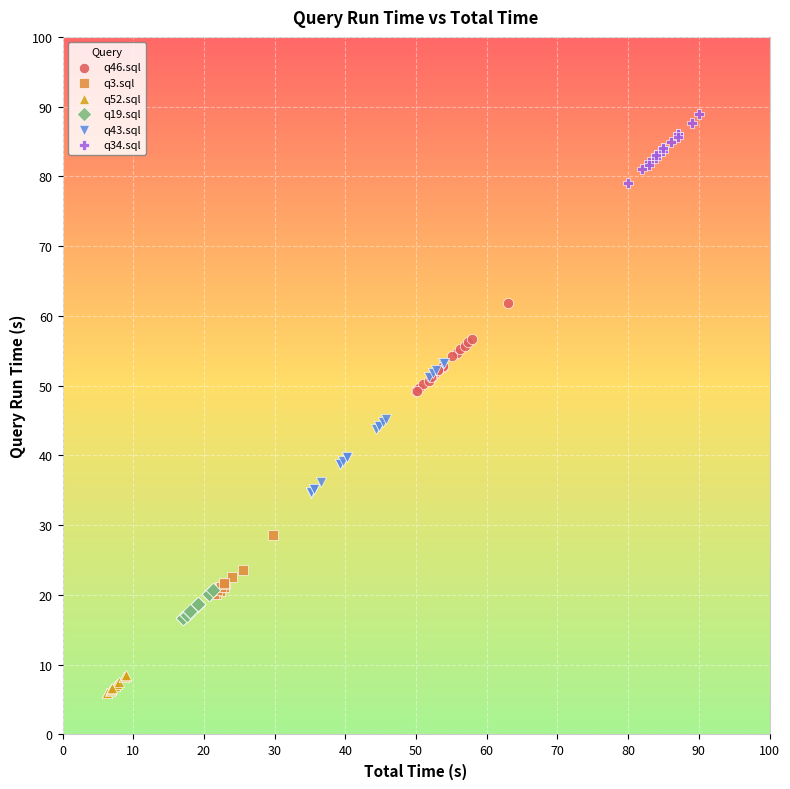

What are all the series names shown in the legend?

q46.sql, q3.sql, q52.sql, q19.sql, q43.sql, q34.sql